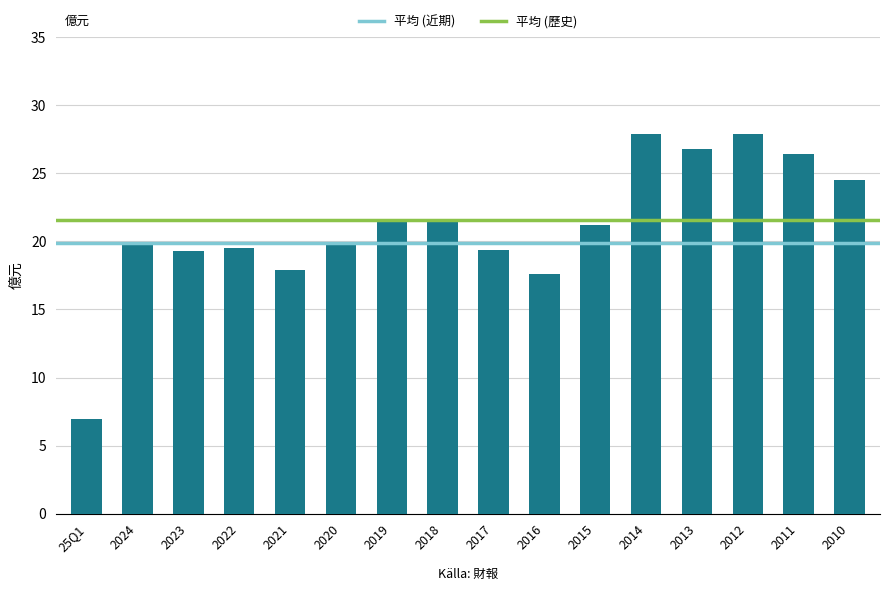

What is the sum of all values?

338.4